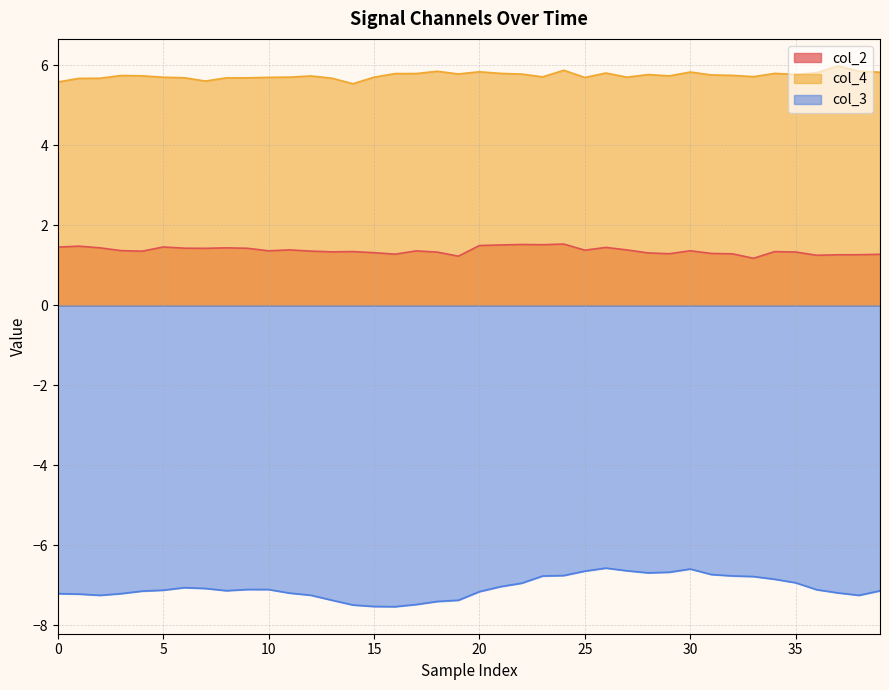

List the series in order of their overall mean, highest first.

col_4, col_2, col_3